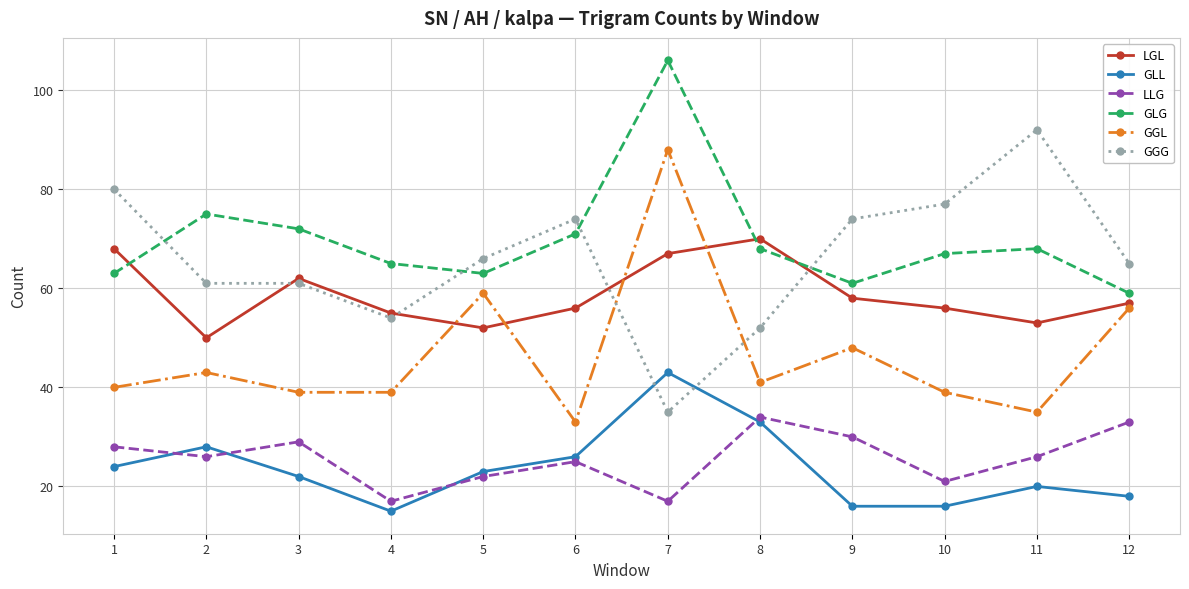

How many lines are shown in the chart?

6